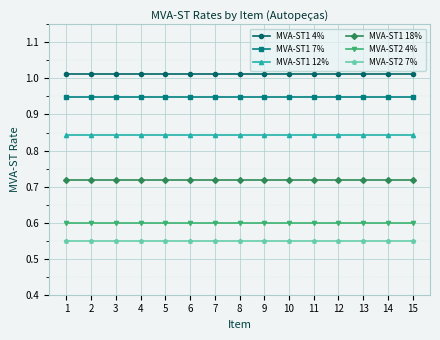

True or false: MVA-ST2 7% and MVA-ST1 7% cross at least once.

False